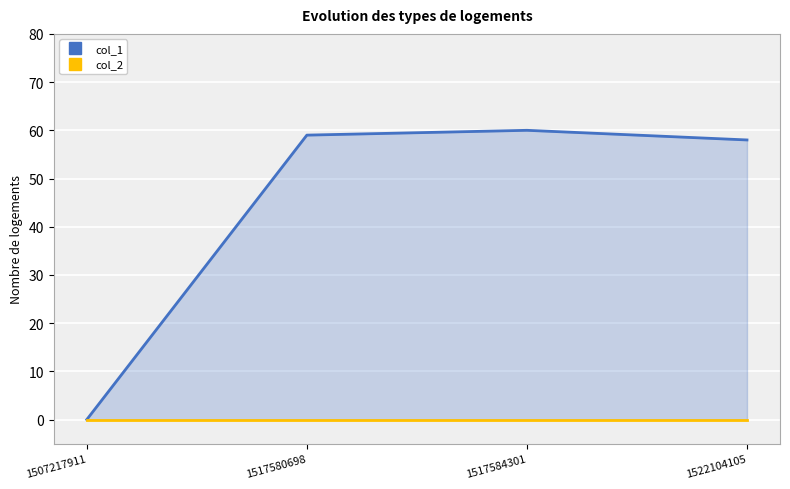

True or false: col_1 and col_2 intersect in this chart.

False